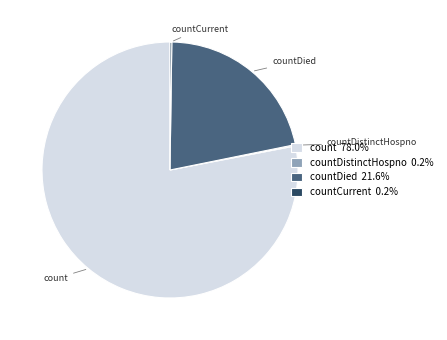

Does any single category account for the majority?

Yes